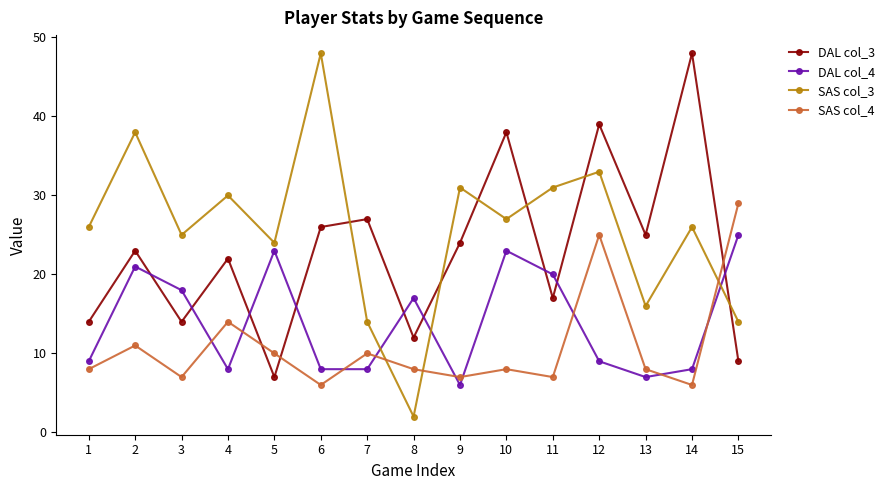

What is the value of the SAS col_4 point at the 5th from the left?

10